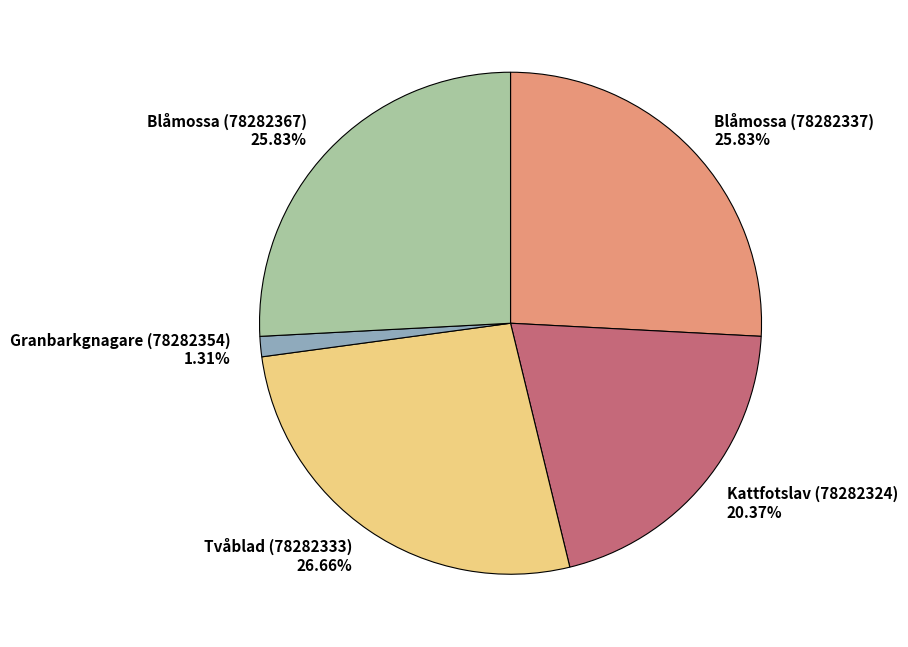

What portion of the pie excludes Blåmossa (78282337)?

74.2%